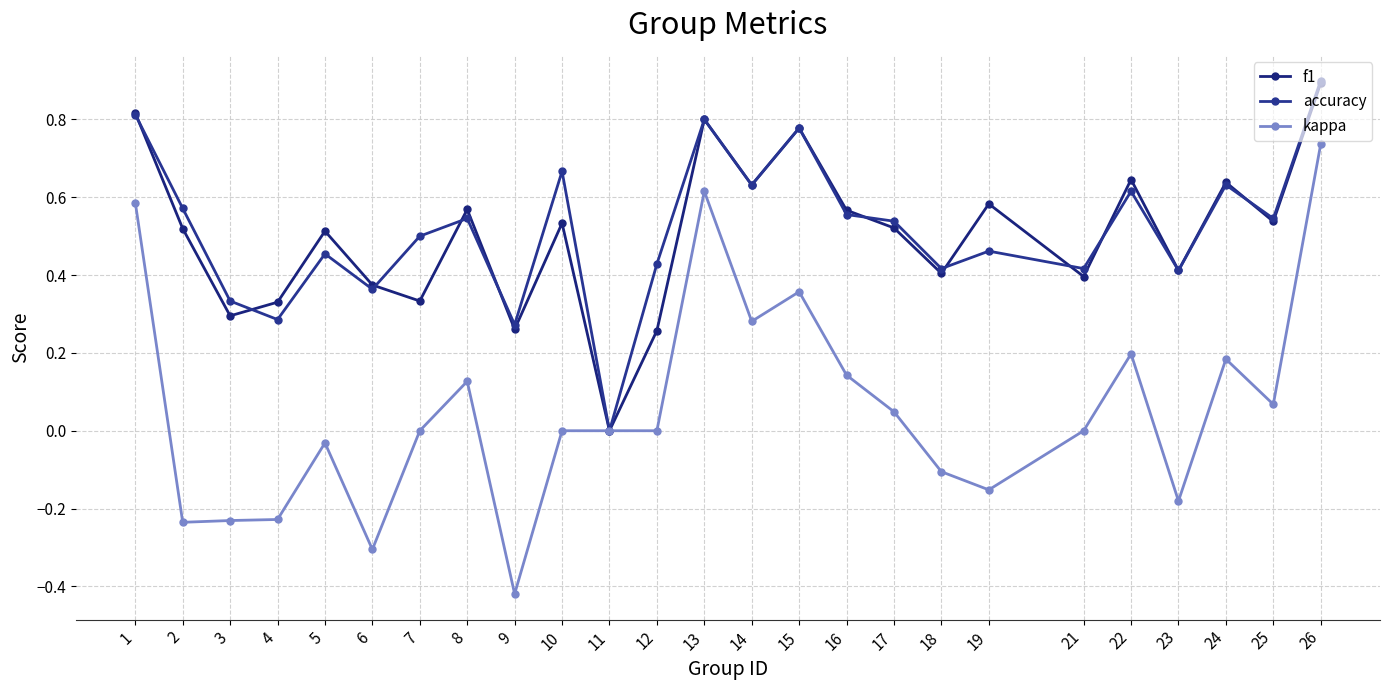

True or false: kappa has a value of 0.9 at 1.

False